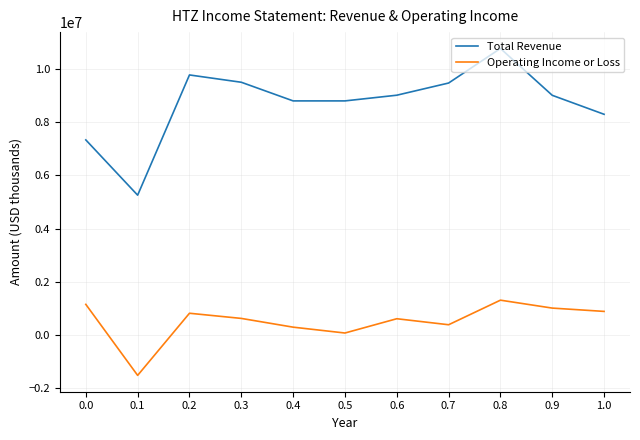

True or false: Operating Income or Loss and Total Revenue intersect in this chart.

False